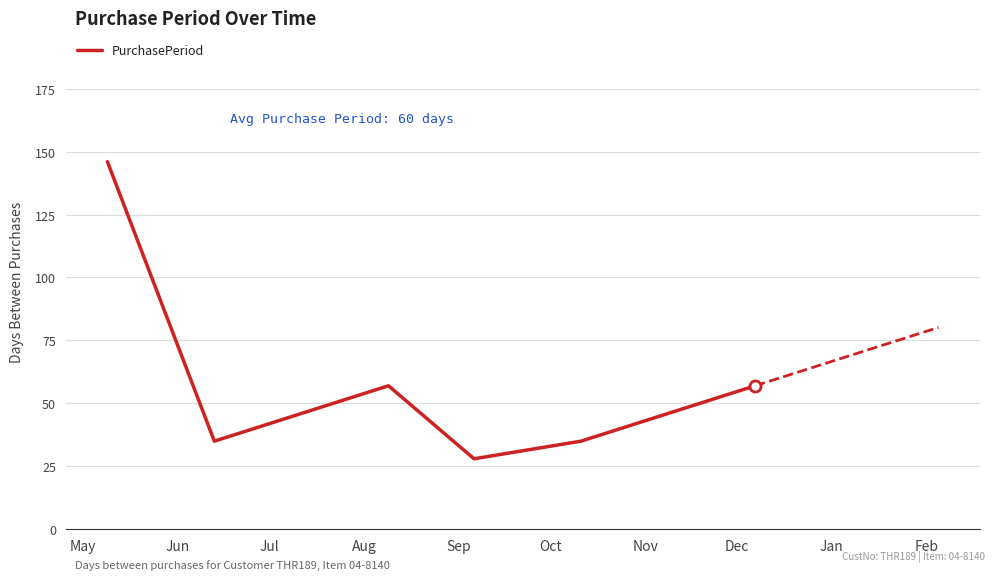

What is the difference between the second highest and second lowest values?

22